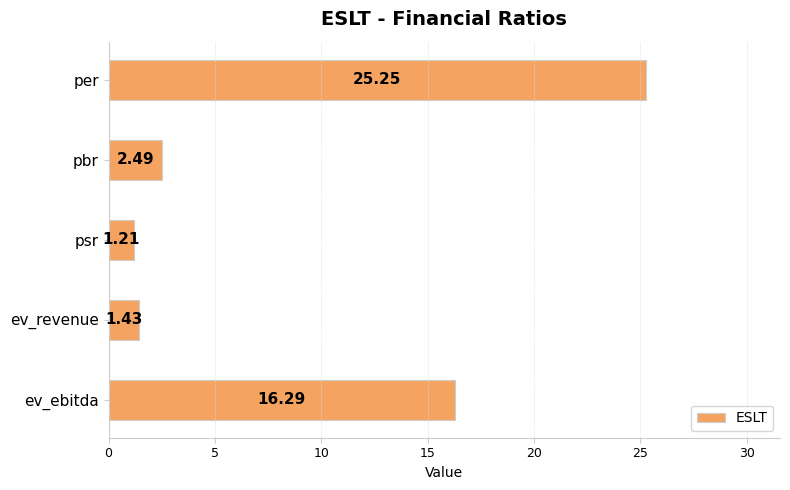

What is the change in value from per to ev_revenue?

-23.8